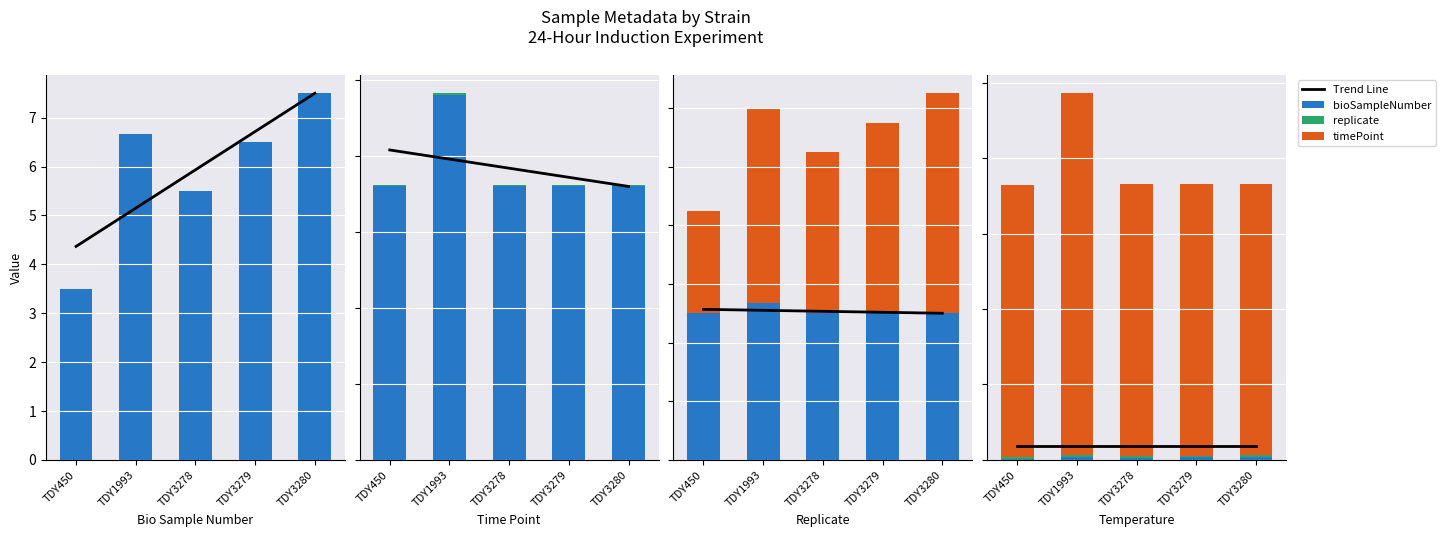

What is the total value across all series at TDY1993?

1975.7